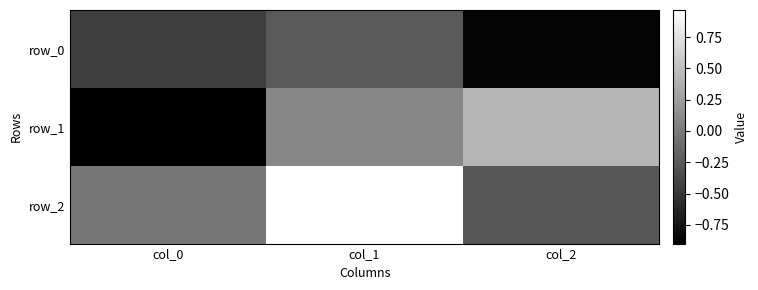

Count the number of categories in the chart.

3